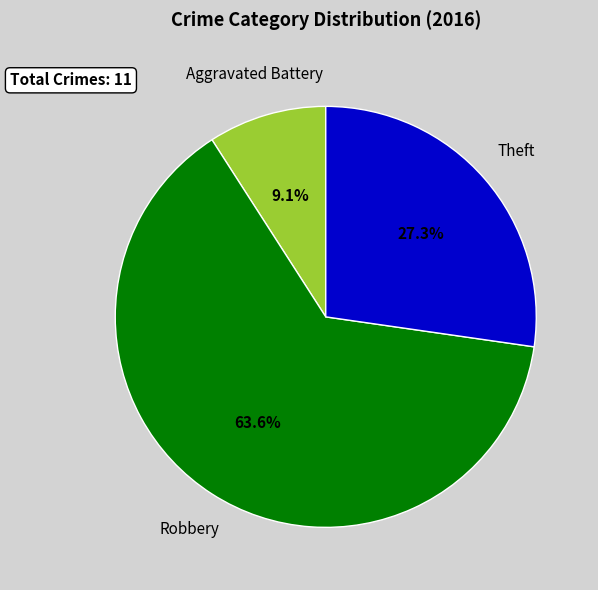

Is there any slice that represents more than half of the pie?

Yes